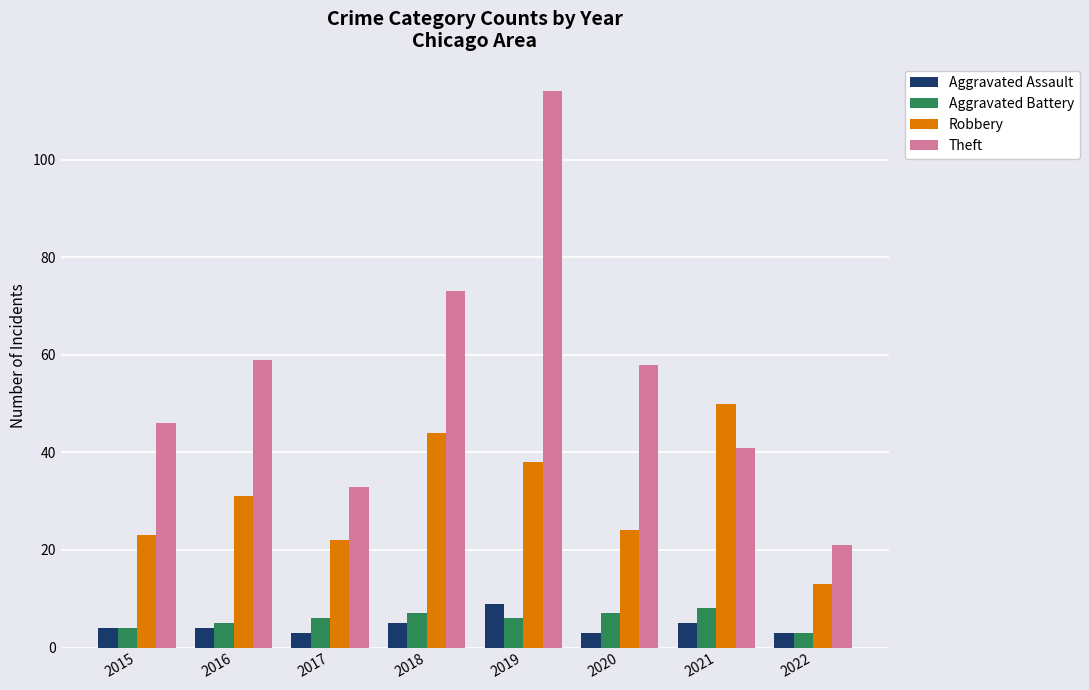

List the series in order of their peak value, highest first.

Theft, Robbery, Aggravated Assault, Aggravated Battery